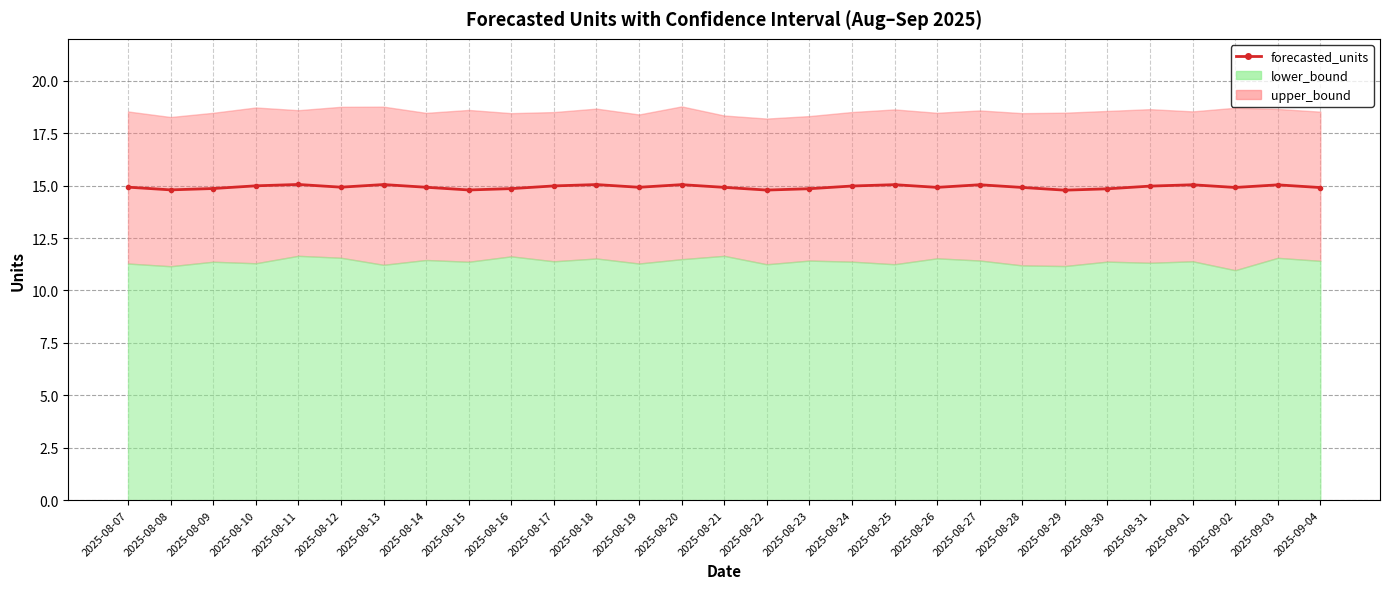

The value at 2025-08-14 is 14.9. True or false?

True